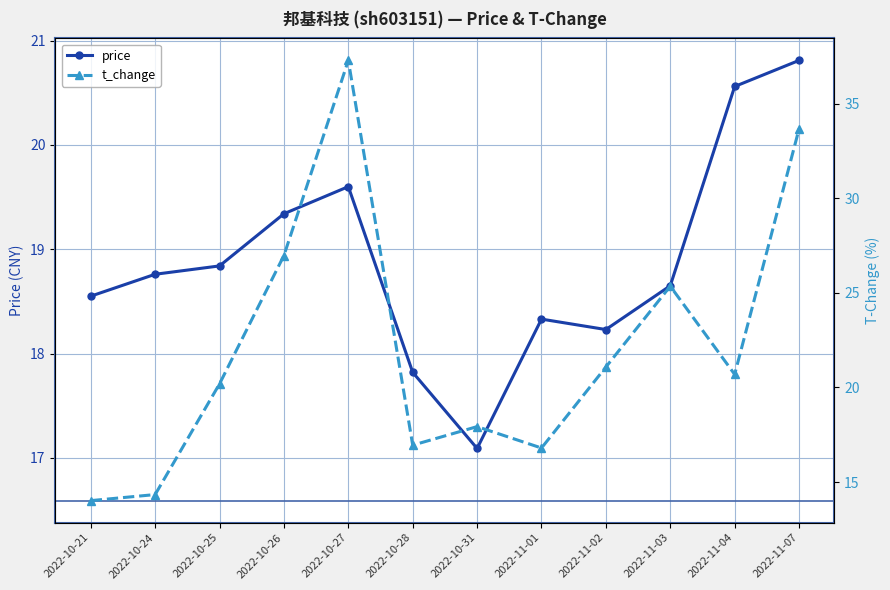

What is the total value across all series at 2022-11-02?

39.3